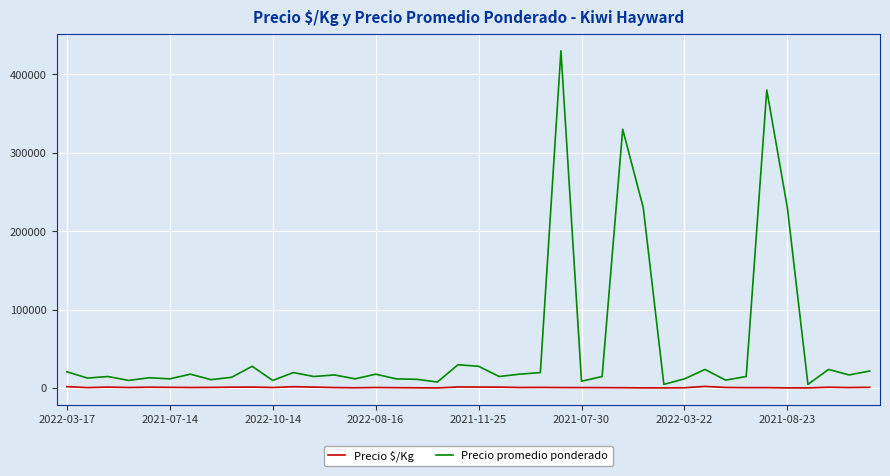

Which series has the largest total across all categories?

Precio promedio ponderado